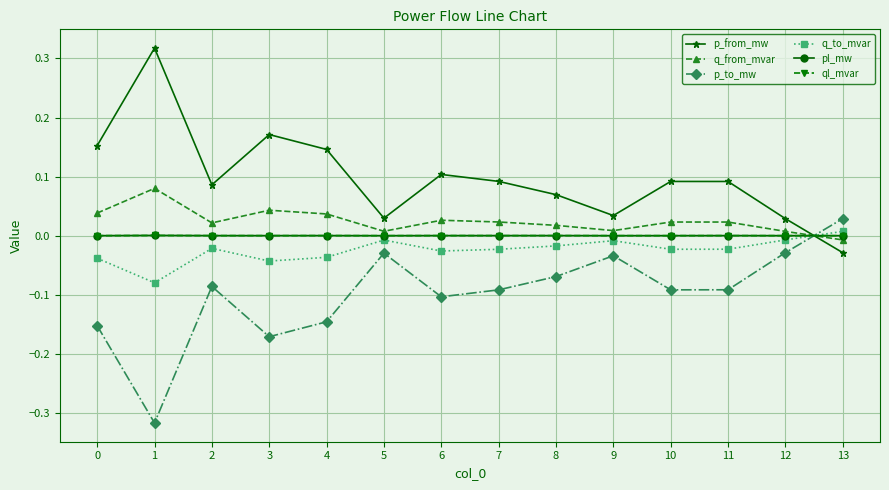

True or false: q_to_mvar has a value of -0.0 at 4.

True